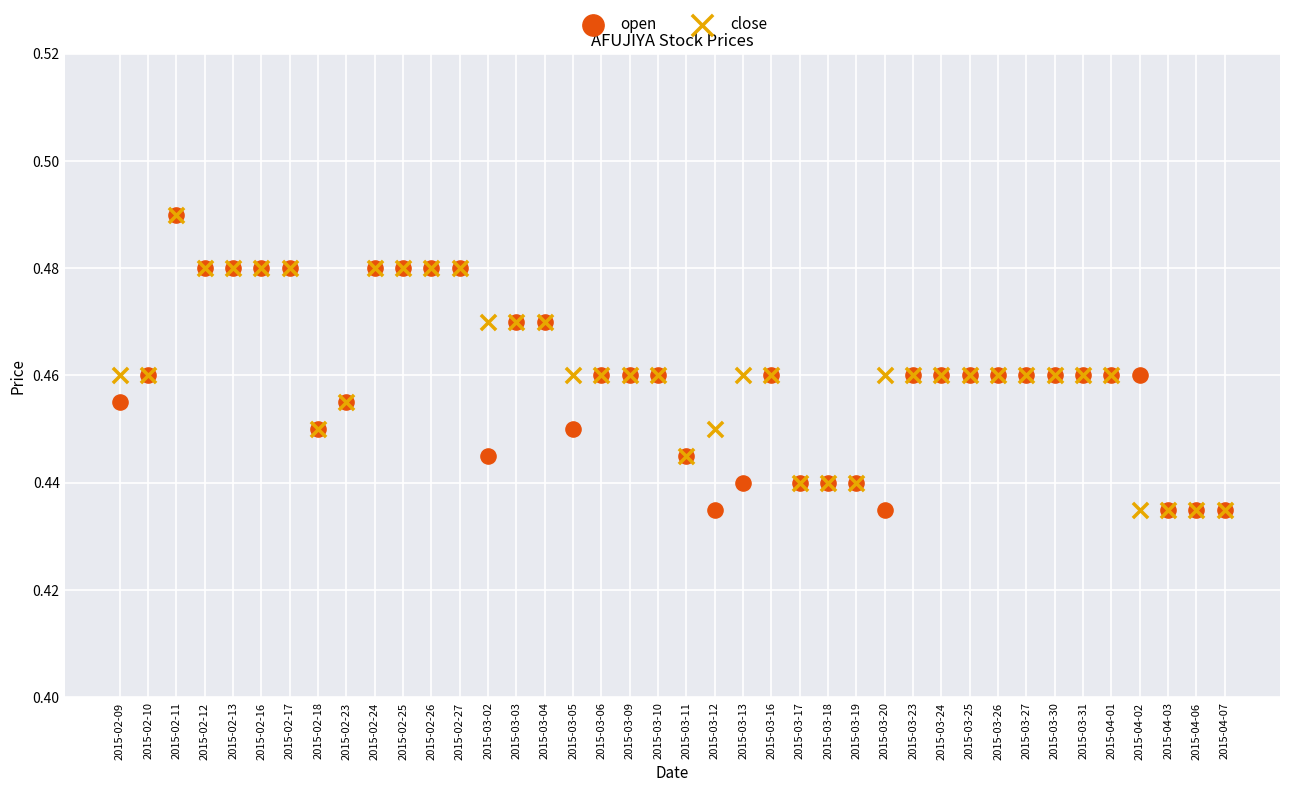

What are all the series names shown in the legend?

open, close